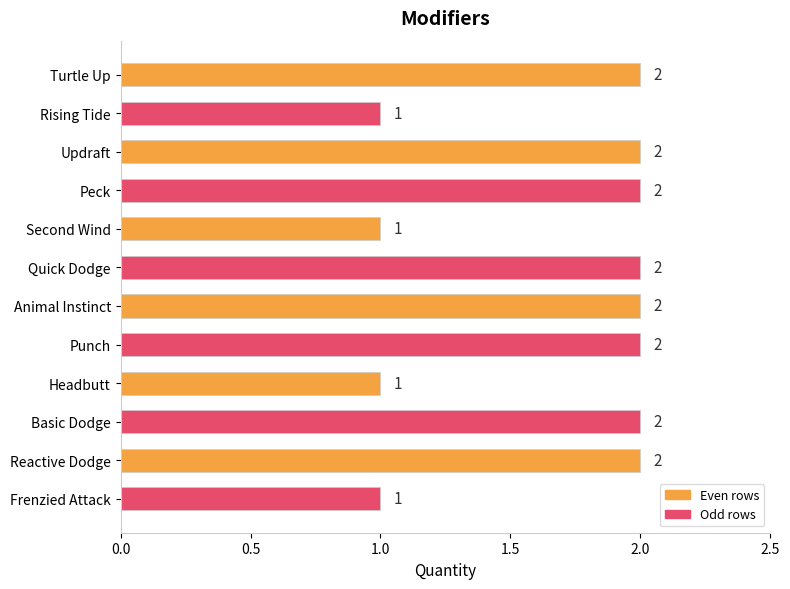

What is the sum of all values?

20